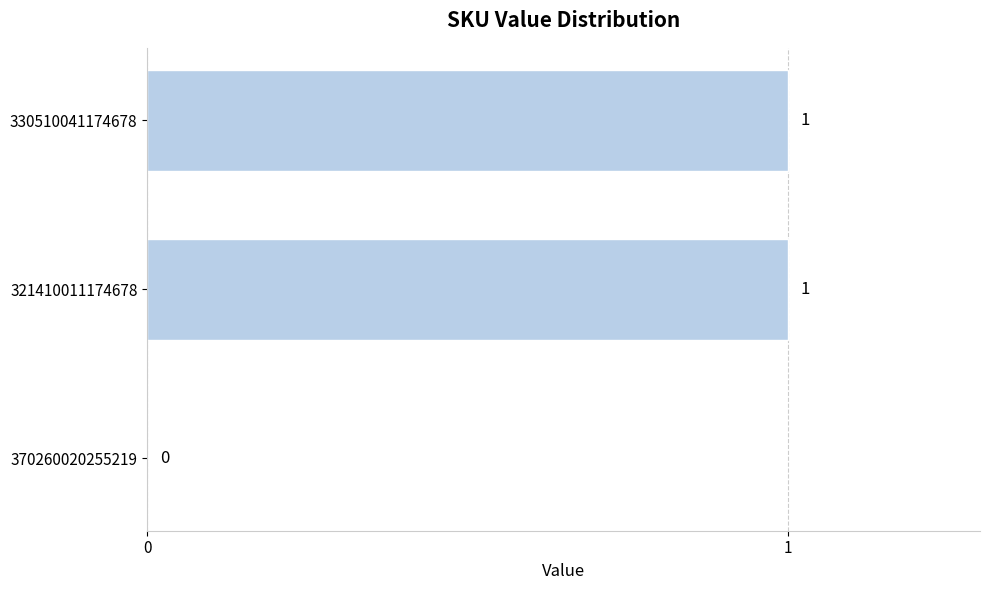

The value at 330510041174678 is 0. True or false?

False